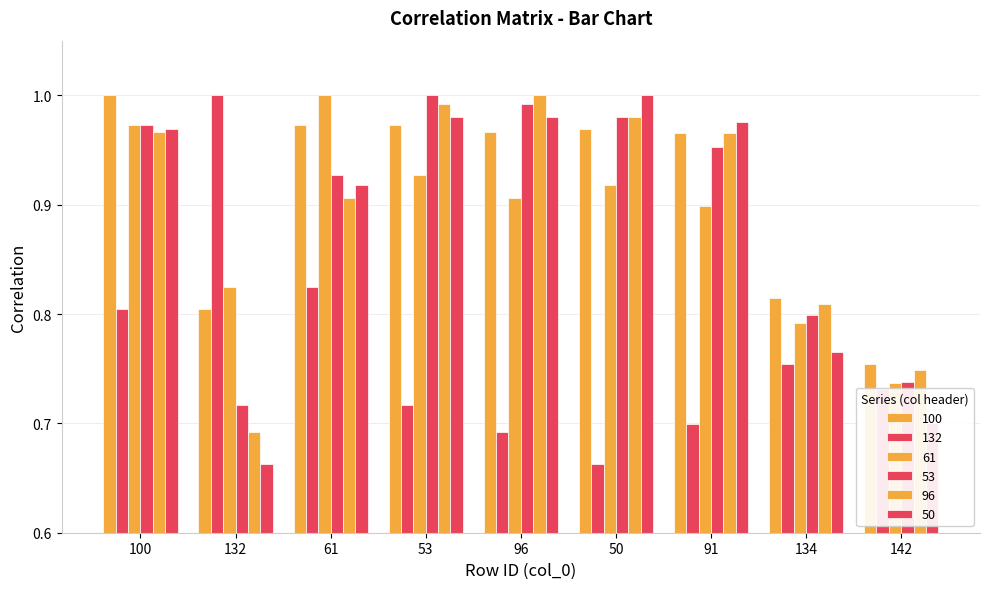

What is the sum of all 96 values?

8.1